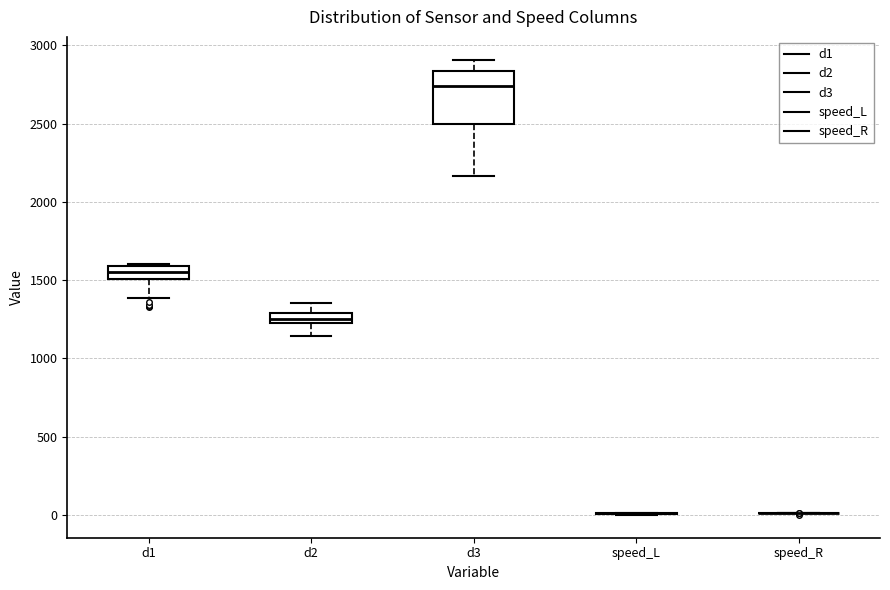

Where does the median line of the box for d3 sit on the y-axis? The values are not printed on the chart, so give them approximately, as read against the axis.

2750